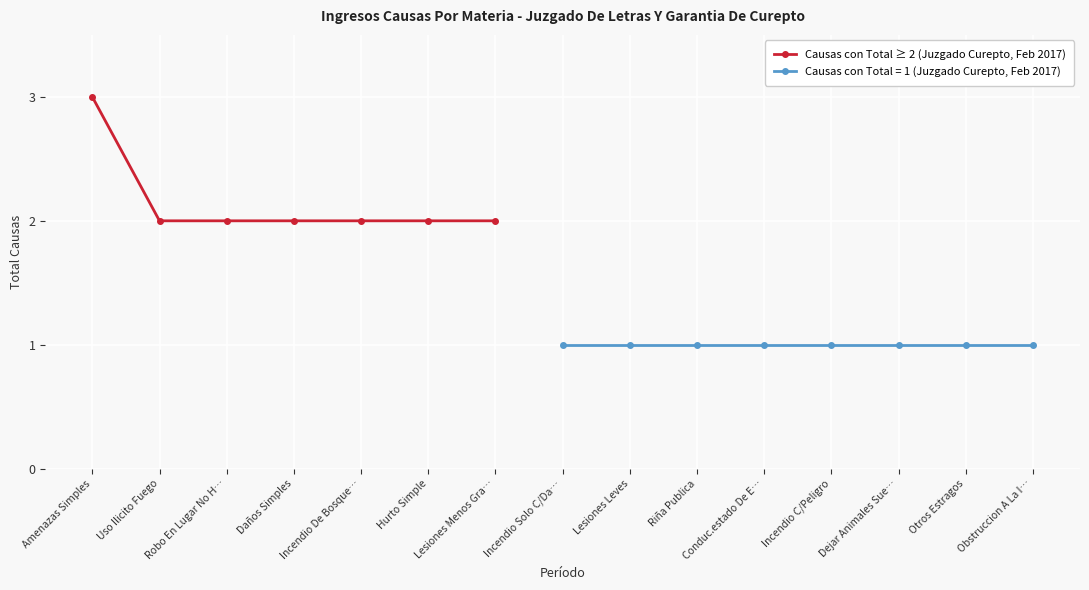

What is the value of the 6th point from the left?

2